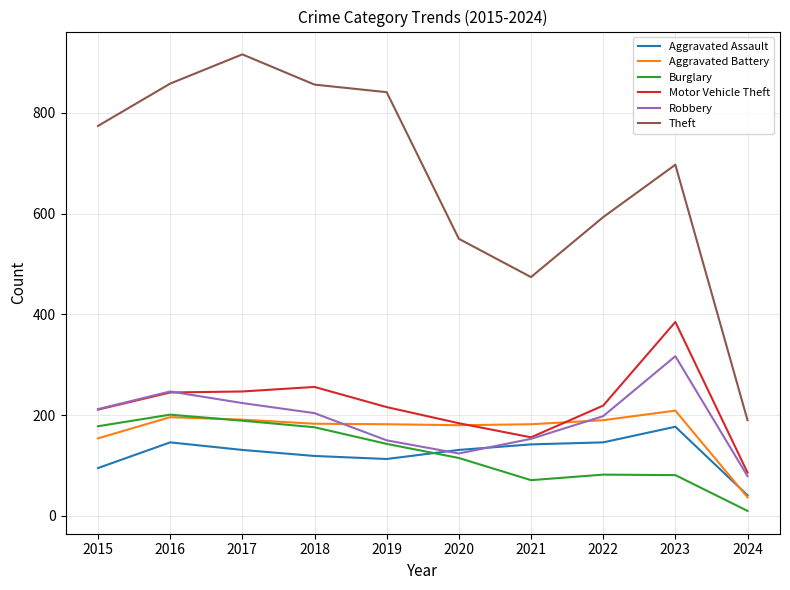

Is the value of Aggravated Assault at 2017 greater than the value of Theft at 2020?

No